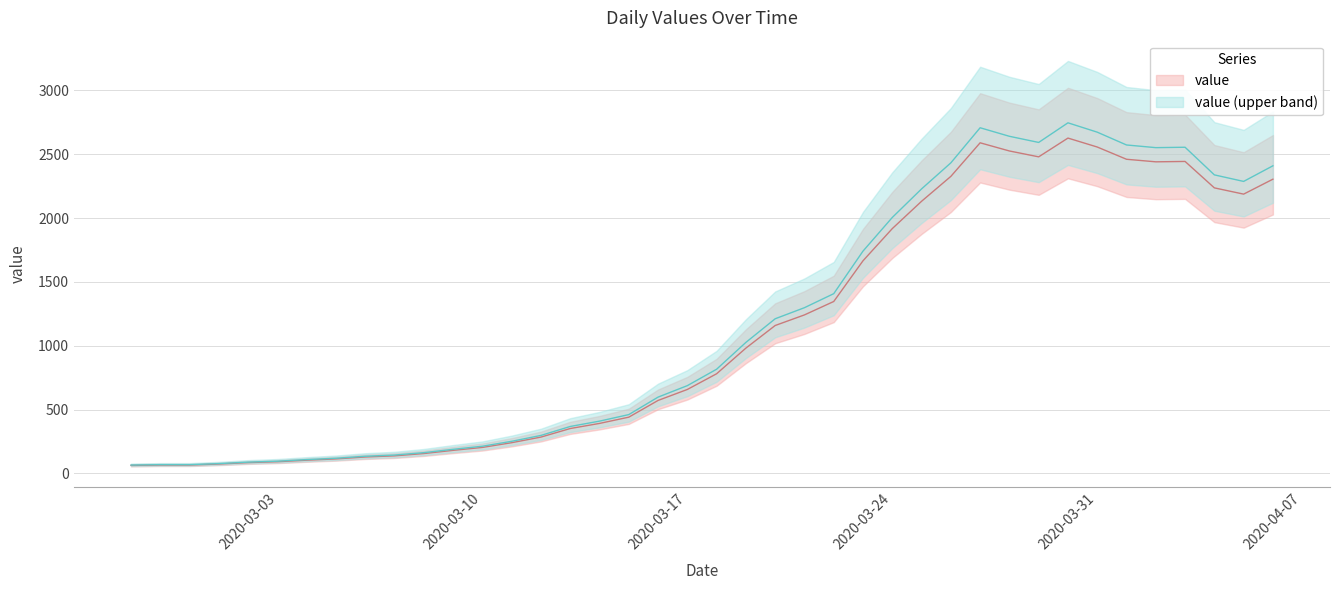

Where does the data first go above 781?

2020-03-19